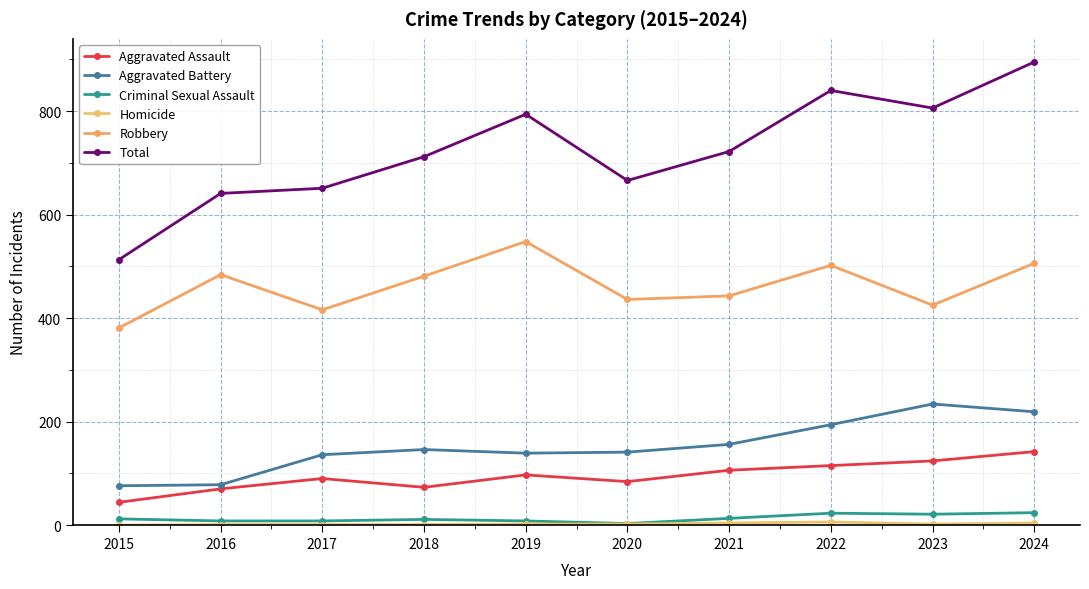

Is this an area chart (filled region under the line)?

No